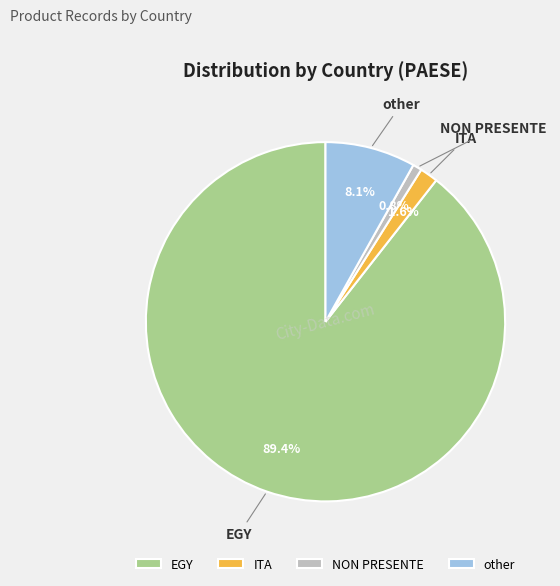

To the nearest percent, what is the combined percentage of EGY and ITA?

91%